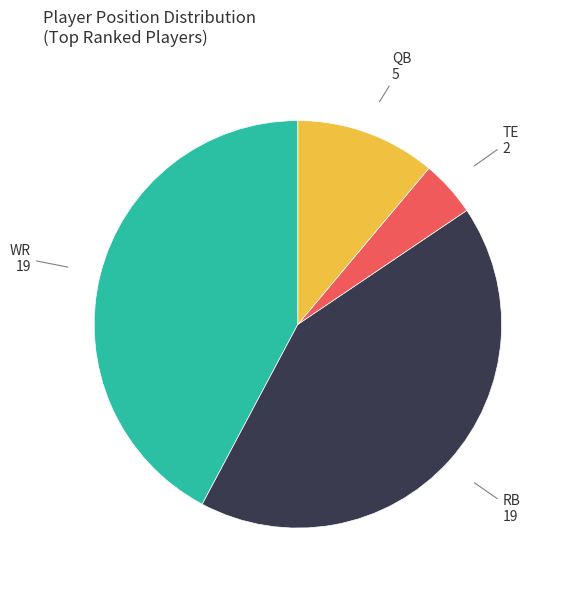

The QB slice represents 1% of the pie. True or false?

False